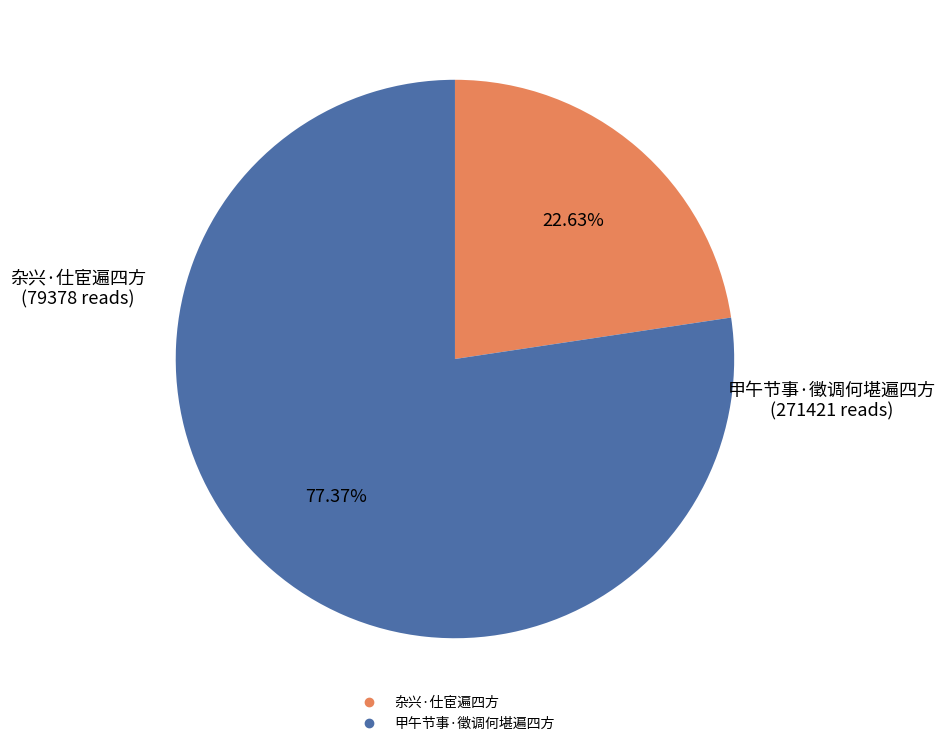

What is the smallest slice in the pie chart?

杂兴·仕宦遍四方